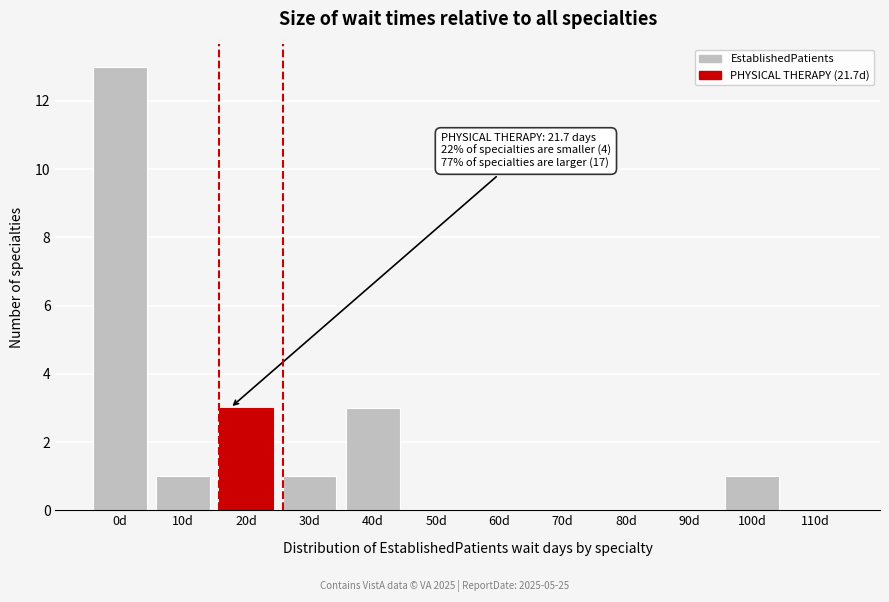

Reading left to right, extract all data points from this chart.

0d=13	10d=1	20d=3	30d=1	40d=3	50d=0	60d=0	70d=0	80d=0	90d=0	100d=1	110d=0